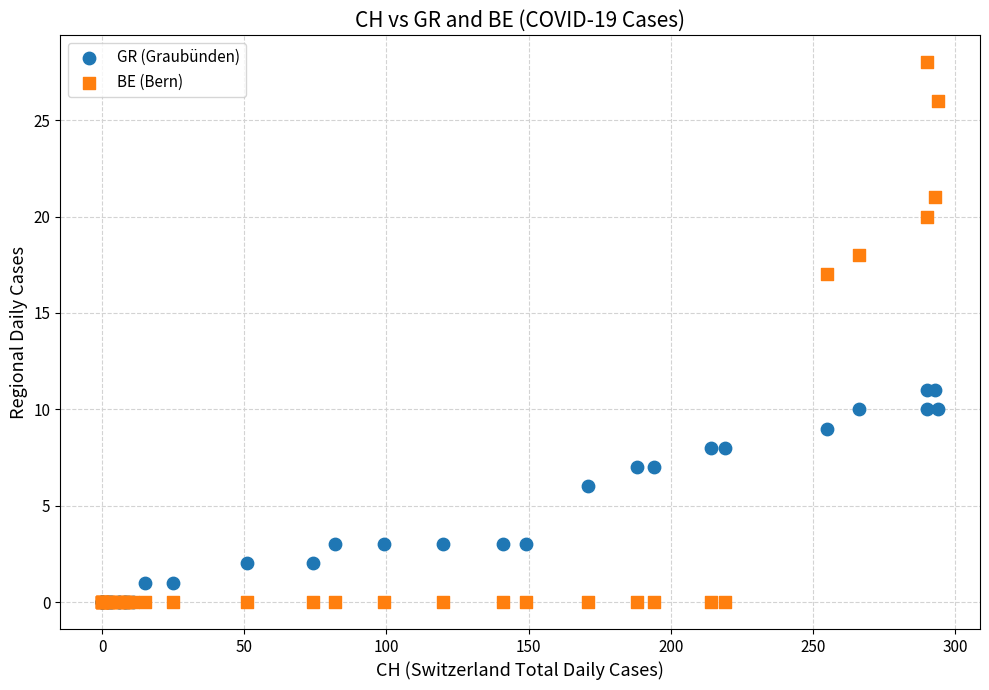

In the GR (Graubünden) series, what Y value is closest to 5?

6